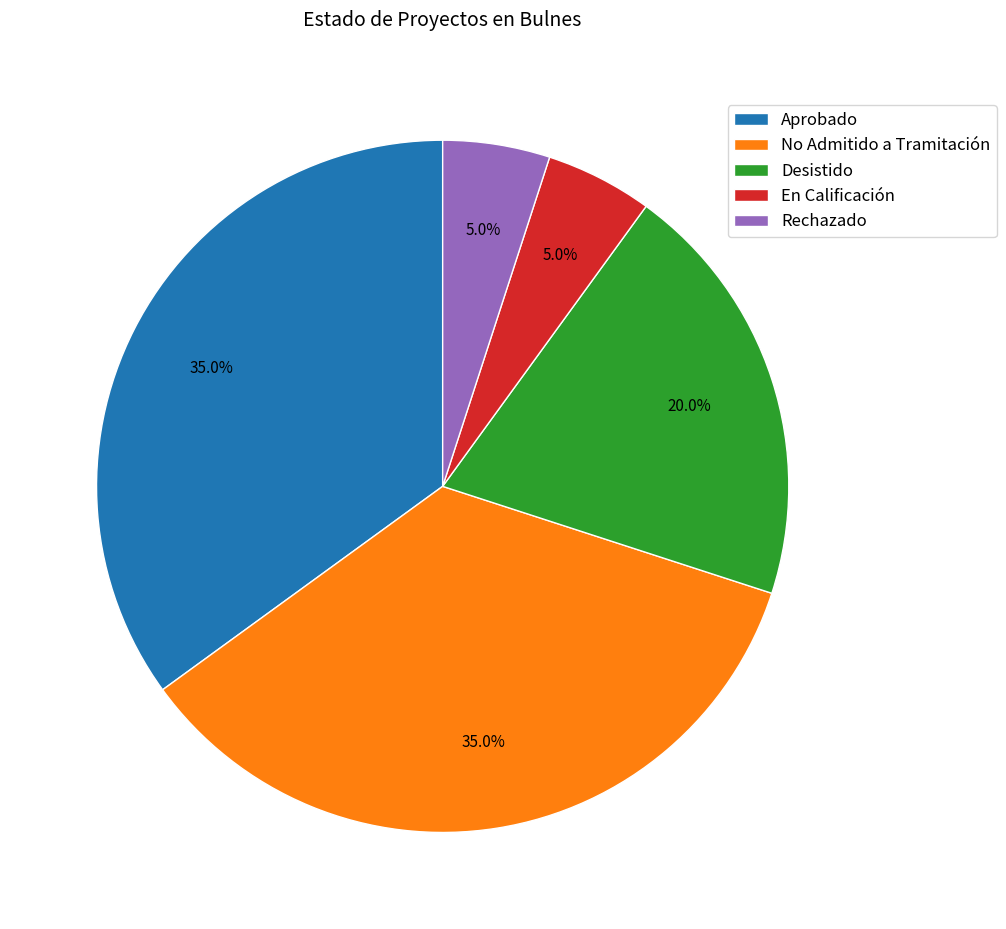

Combined, do Rechazado and No Admitido a Tramitación account for over 50%?

No